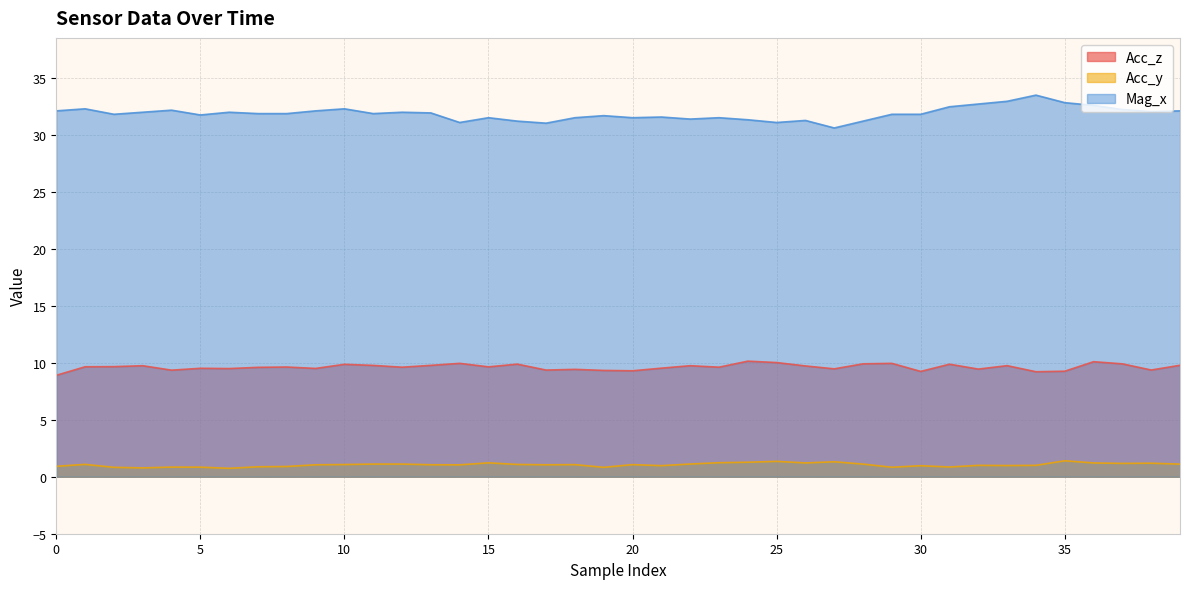

Does the chart have visible grid lines?

Yes